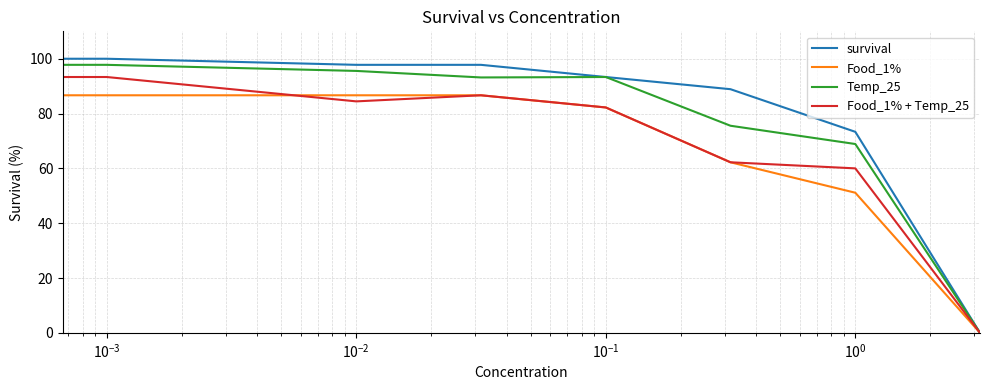

What is the maximum value for Food_1%?

95.6